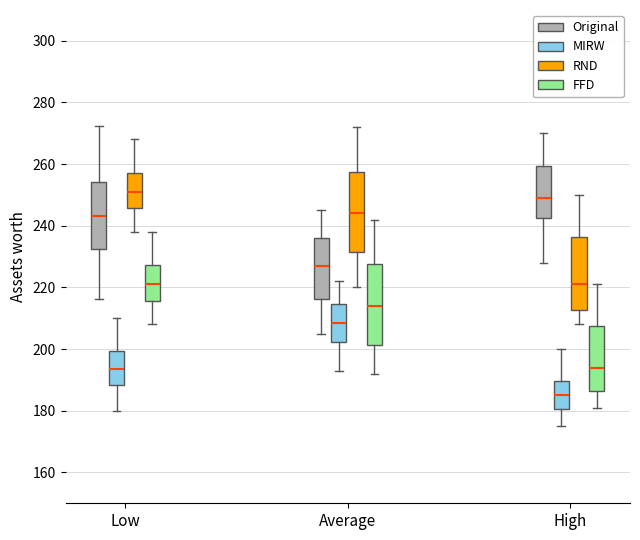

Reading left to right, transcribe this box plot: for each box, give where its median line is, the range the box spans, and where its two whiskers end, as read against the y-axis. The values are not printed on the chart, so give them approximately, as read against the axis.

Low (Original): median 244, box 232 to 254, whiskers 216 to 272
Low (MIRW): median 194, box 188 to 200, whiskers 180 to 210
Low (RND): median 252, box 246 to 258, whiskers 238 to 268
Low (FFD): median 222, box 216 to 228, whiskers 208 to 238
Average (Original): median 228, box 216 to 236, whiskers 206 to 246
Average (MIRW): median 208, box 202 to 214, whiskers 194 to 222
Average (RND): median 244, box 232 to 258, whiskers 220 to 272
Average (FFD): median 214, box 202 to 228, whiskers 192 to 242
High (Original): median 250, box 242 to 260, whiskers 228 to 270
High (MIRW): median 186, box 180 to 190, whiskers 176 to 200
High (RND): median 222, box 212 to 236, whiskers 208 to 250
High (FFD): median 194, box 186 to 208, whiskers 182 to 222